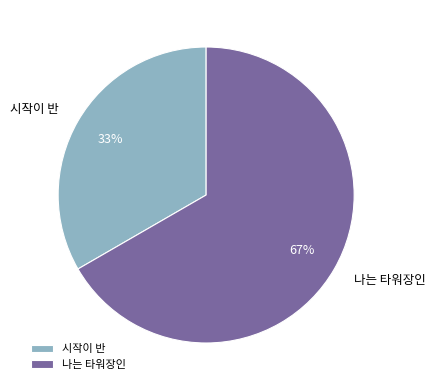

How many slices are in this pie chart?

2